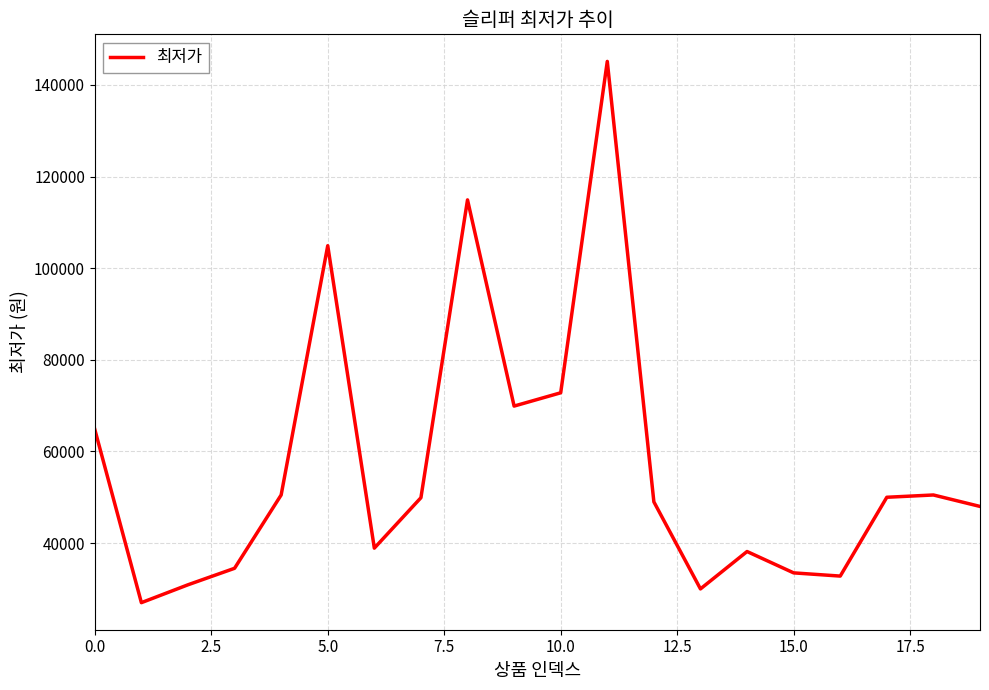

Count the number of data series in this chart.

1